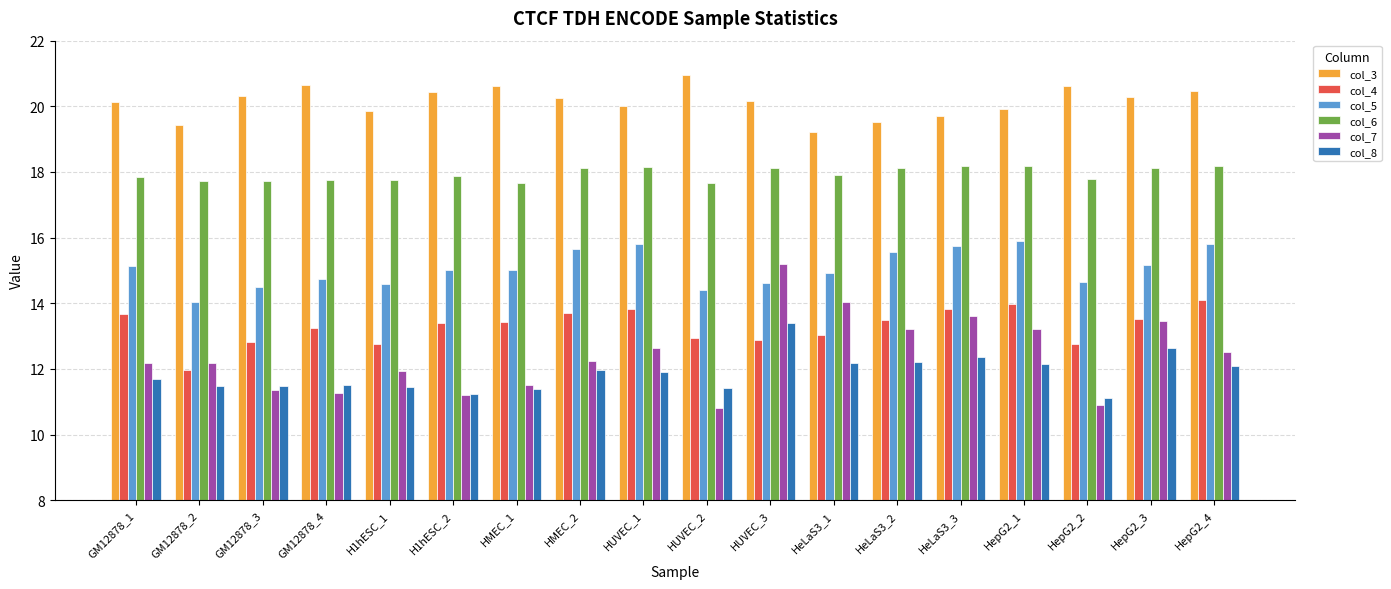

Which series has the largest total across all categories?

col_3